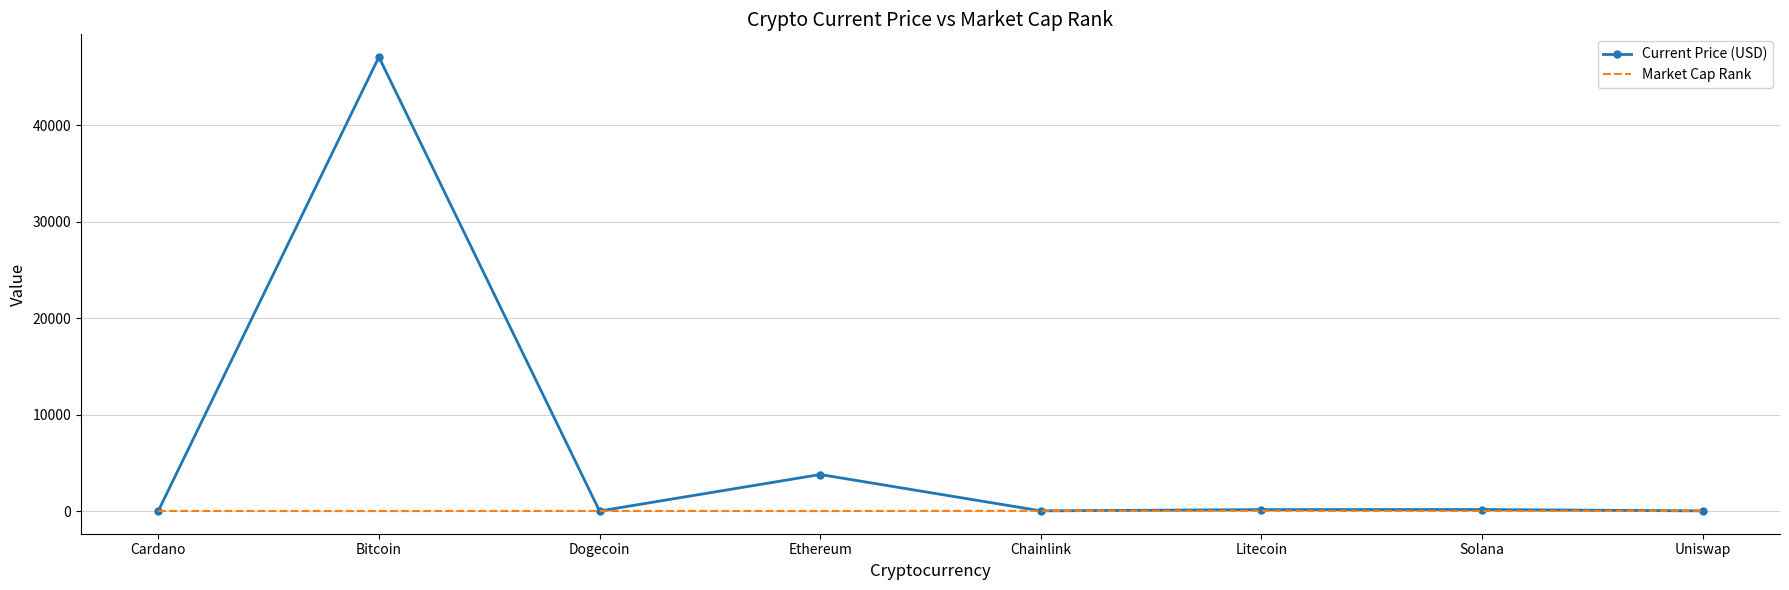

List the series in order of their overall mean, highest first.

Current Price (USD), Market Cap Rank